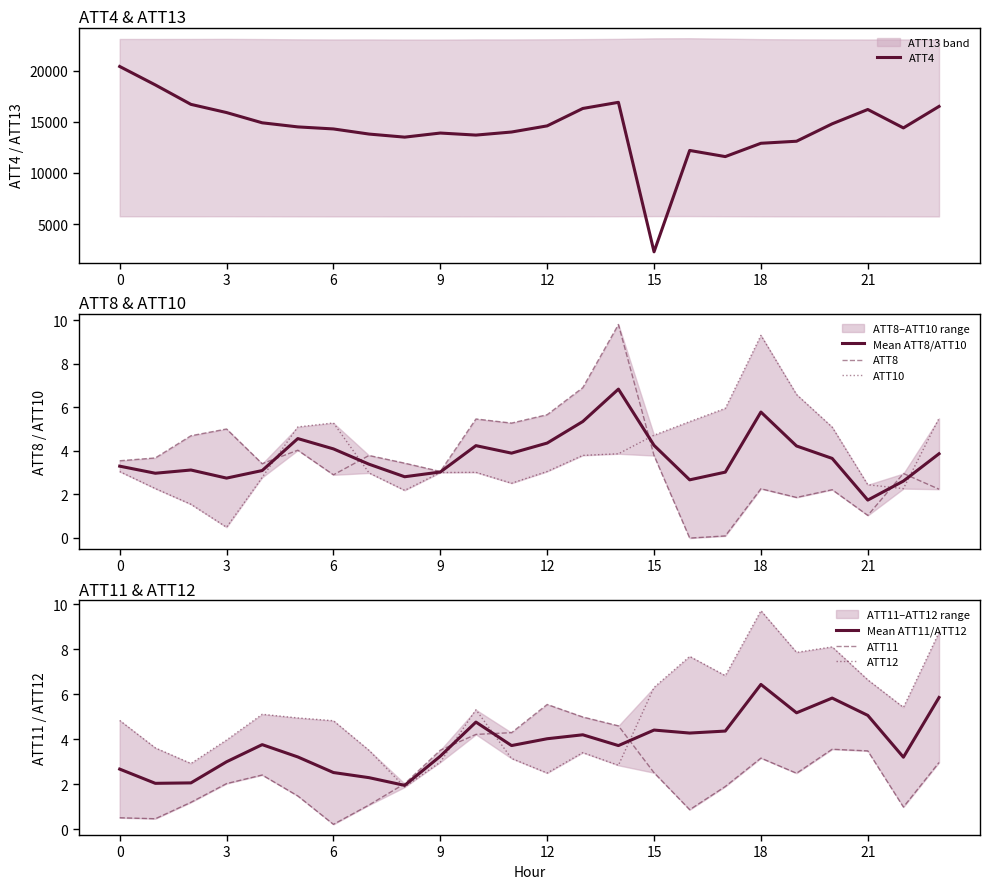

Which has a higher value, 23 or 8?

23